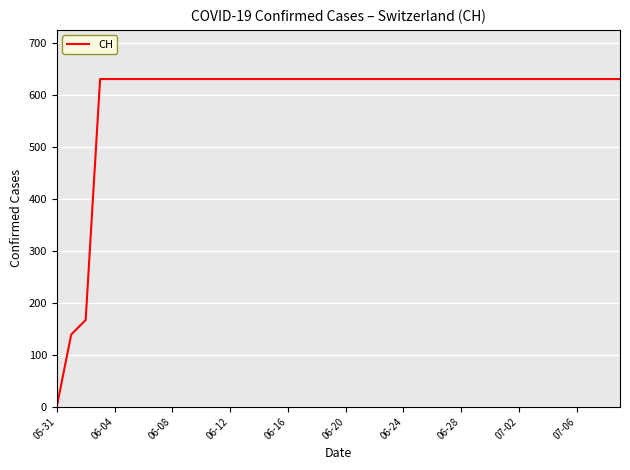

What is the difference between the maximum and minimum values?

631